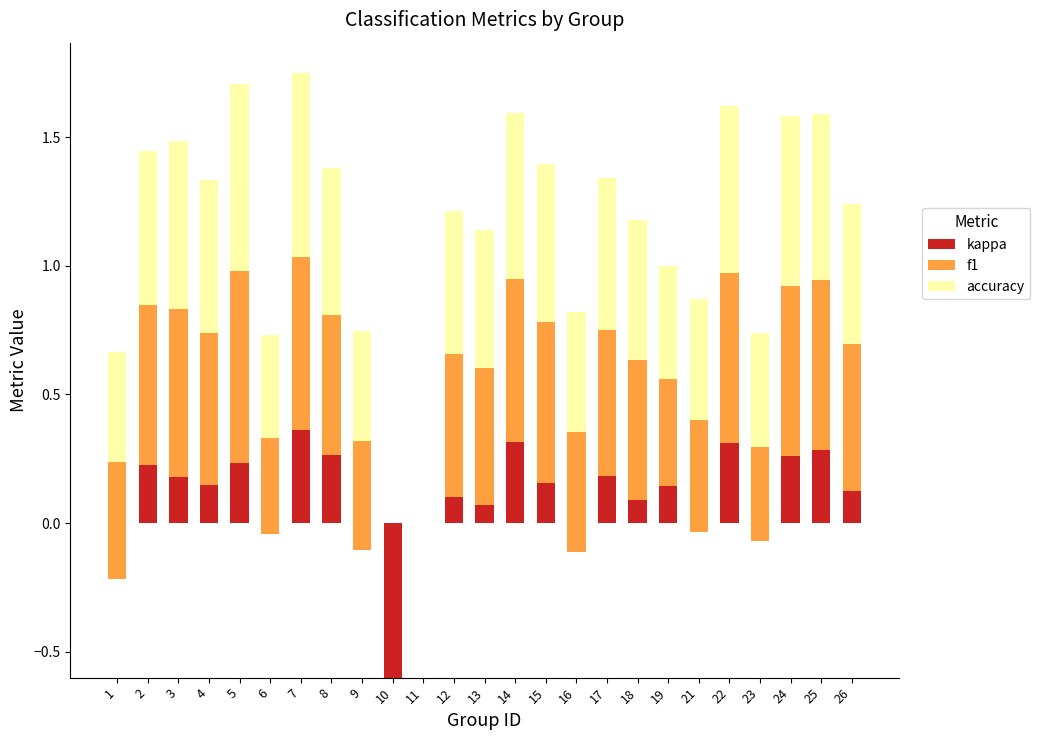

Is it true that kappa equals 0.1 at 25?

False